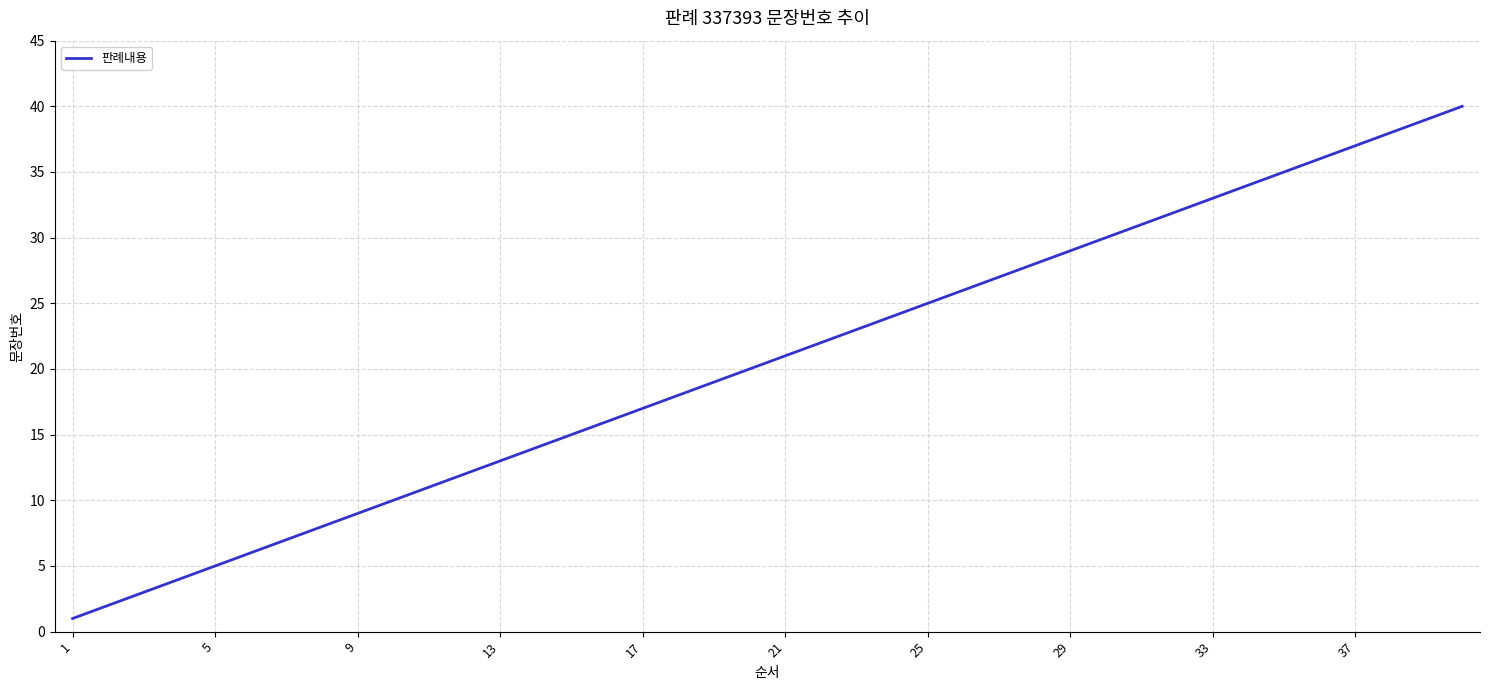

What is the difference between the maximum and minimum values?

39